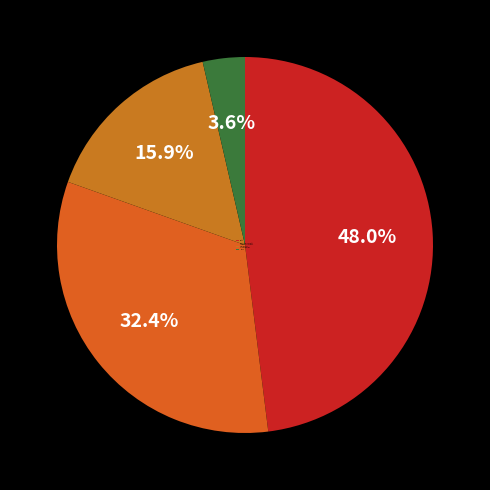

How many segments does this pie chart have?

4